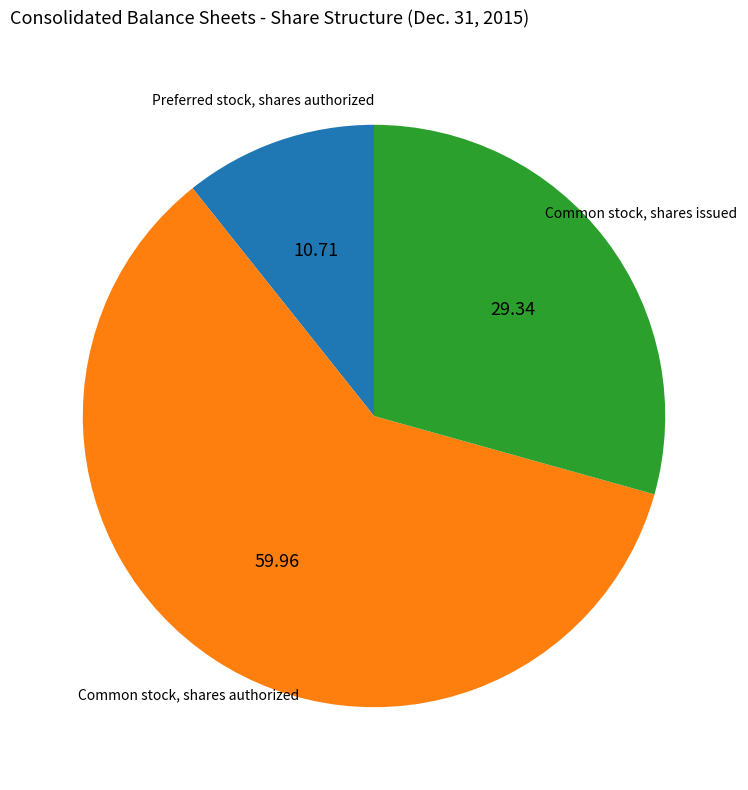

Is it true that Common stock, shares issued is 29% of the pie?

True